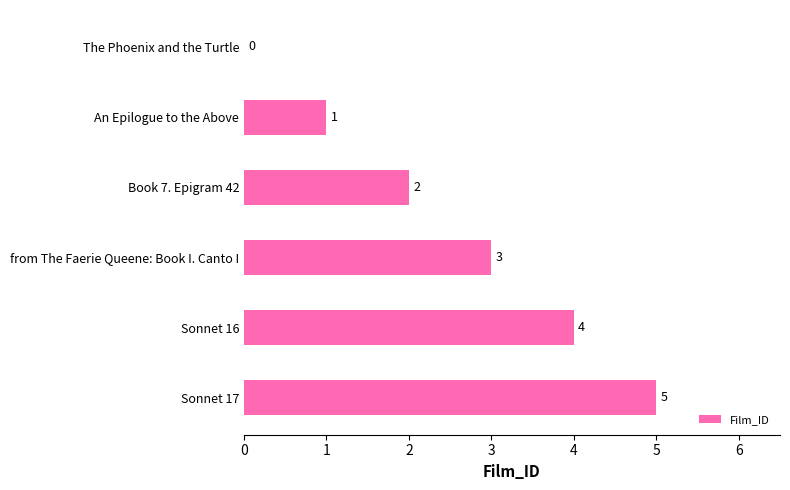

True or false: the data shows 1 at from The Faerie Queene: Book I. Canto I.

False